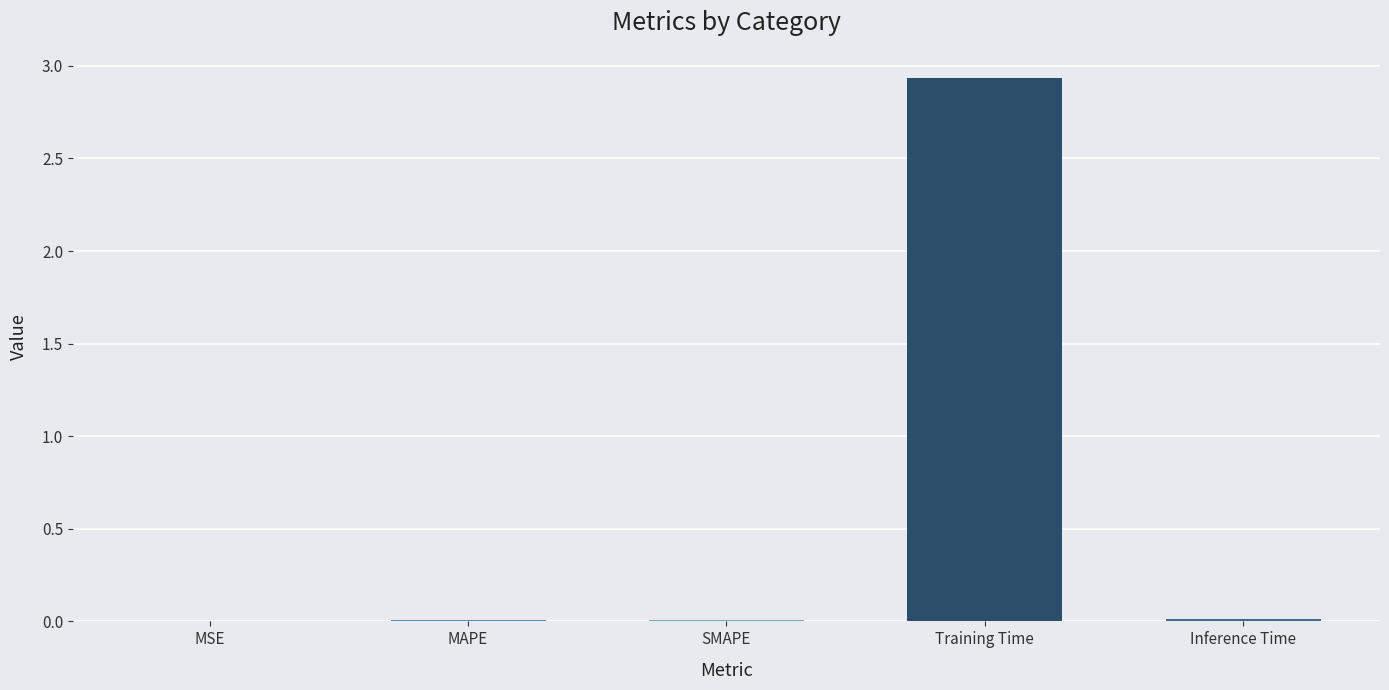

What is the sum of all values?

3.0